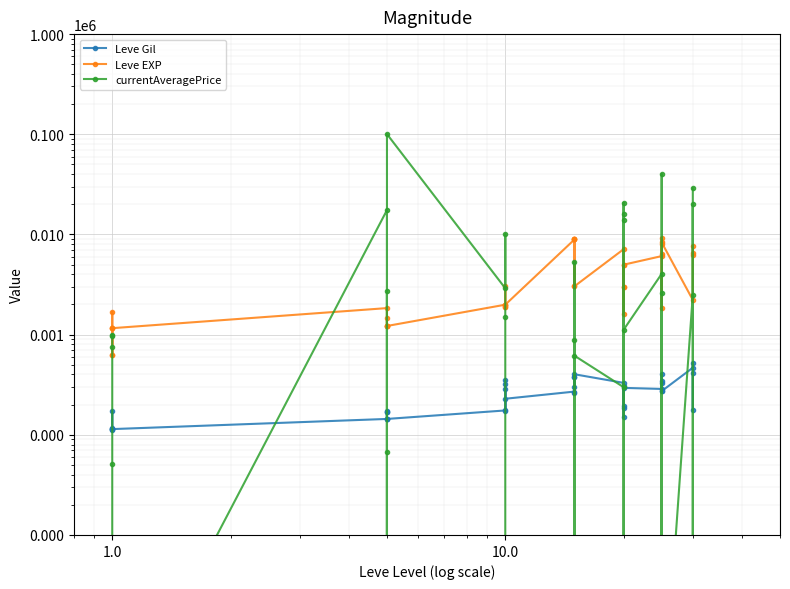

Reading left to right, extract all data points from this chart.

Leve Gil: 113.0	115.0	116.0	112.0	173.0	114.0	144.0	170.0	170.0	144.0	173.0	144.0	175.0	350.0	287.0	173.0	322.0	229.0	270.0	374.0	299.0	259.0	374.0	402.0	330.0	184.0	192.0	308.0	150.0	294.0	287.0	329.0	271.0	406.0	346.0	273.0	467.0	520.0	176.0	414.0
Leve EXP: 630.0	1160.0	1160.0	630.0	1690.0	1160.0	1840.0	1220.0	1220.0	1220.0	1460.0	1220.0	1990.0	1880.0	3090.0	1880.0	1990.0	1990.0	8910.0	8910.0	3040.0	8910.0	8910.0	3040.0	7120.0	2960.0	4990.0	1600.0	2960.0	4990.0	6080.0	9150.0	1830.0	6390.0	8010.0	8320.0	2220.0	7730.0	6530.0	6240.0
currentAveragePrice: 966.2	1000.0	750.0	51.3	0.1	0.1	17499.0	0.1	2750.0	0.1	68.0	100416.7	2900.0	10011.0	1500.0	0.1	0.1	0.1	0.1	5300.0	875.0	0.1	0.1	615.5	299.0	14000.0	20696.6	0.1	16169.7	1117.5	4045.1	0.1	40000.0	0.1	2600.0	0.1	2506.3	20000.0	0.1	28958.2